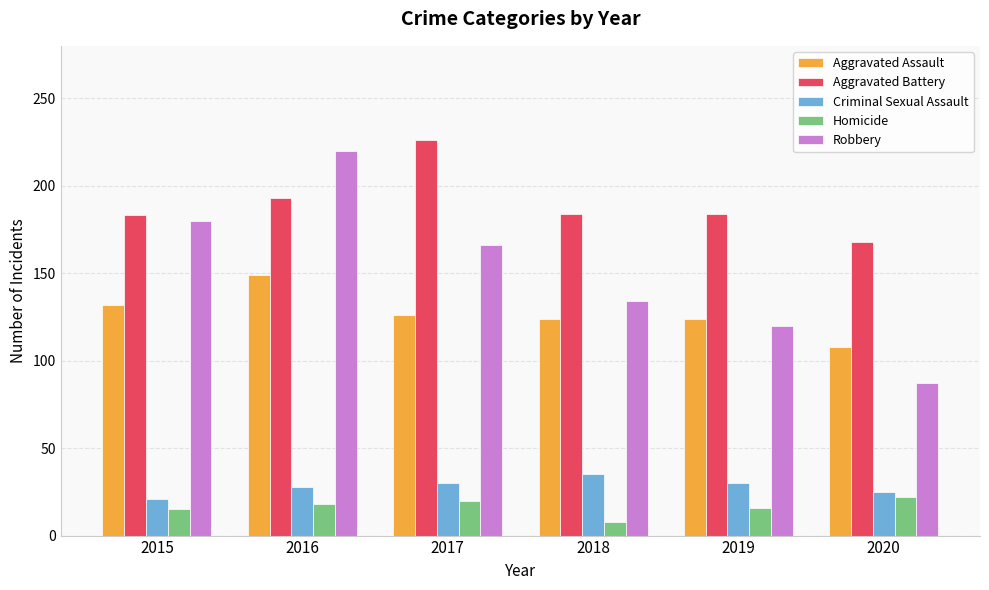

Is it true that Criminal Sexual Assault equals 11 at 2015?

False